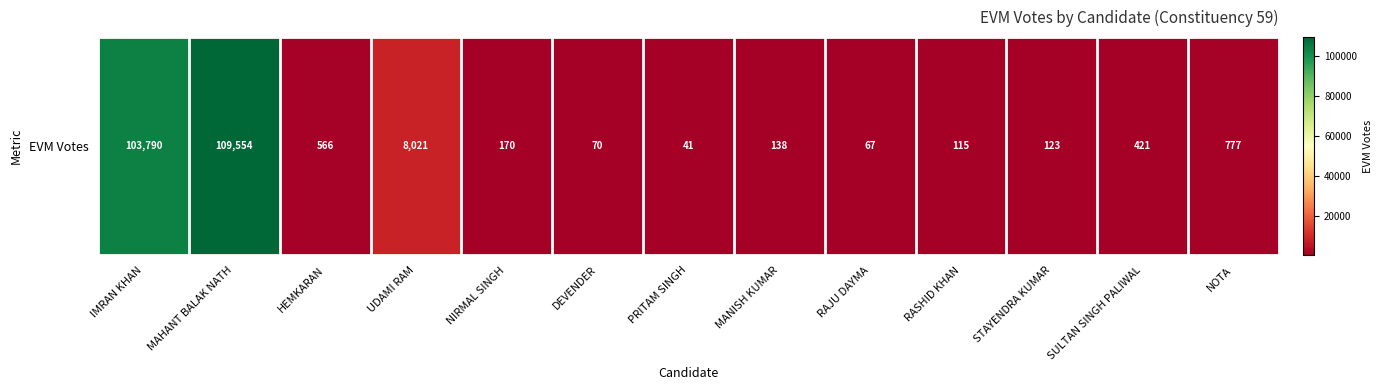

Where is the data nearest to the value 54797?

UDAMI RAM